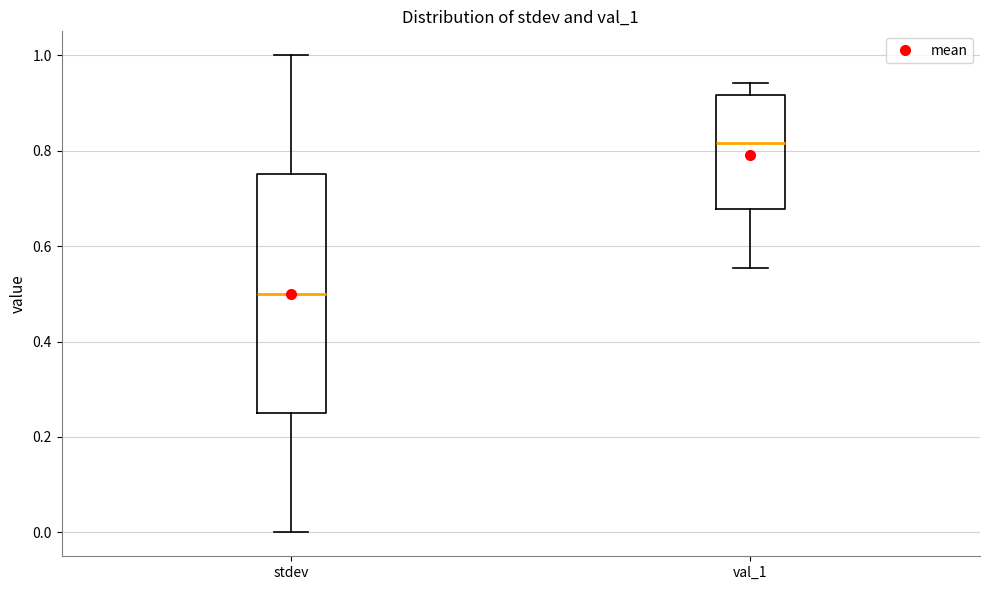

Which box's median line is the lowest?

stdev